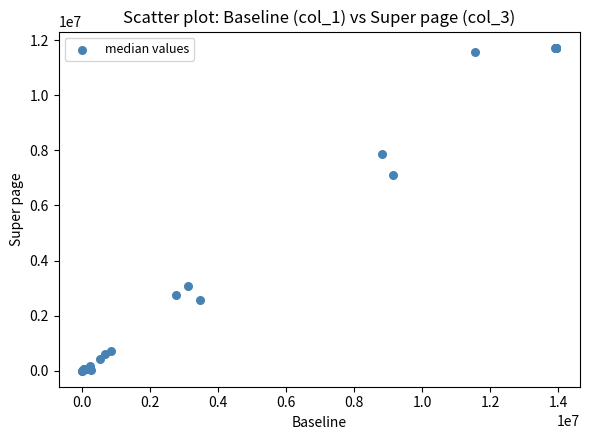

What Y value in the scatter plot is closest to 5867298?

7090217.5